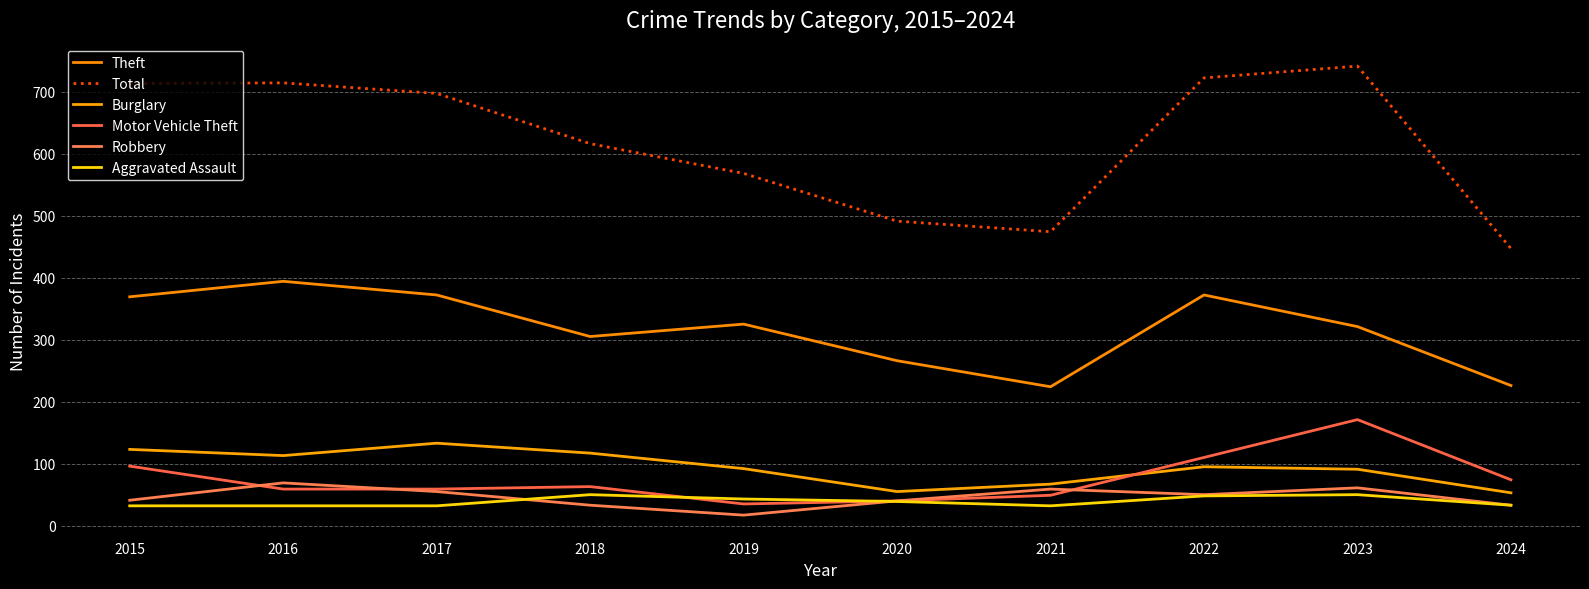

In Theft, how many points are higher than both neighbors (excluding endpoints)?

3